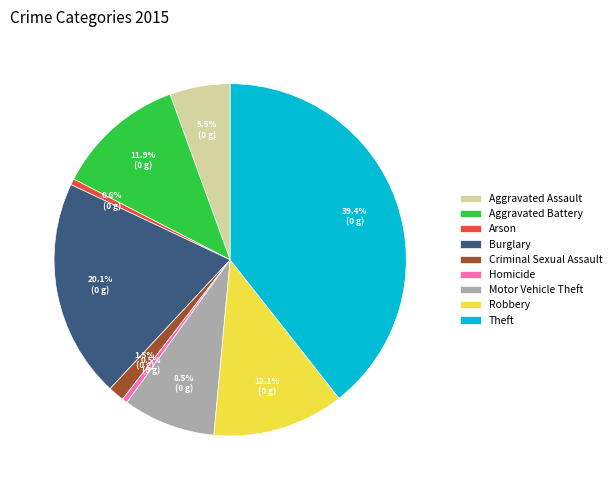

Which category has the biggest portion of the pie?

Theft